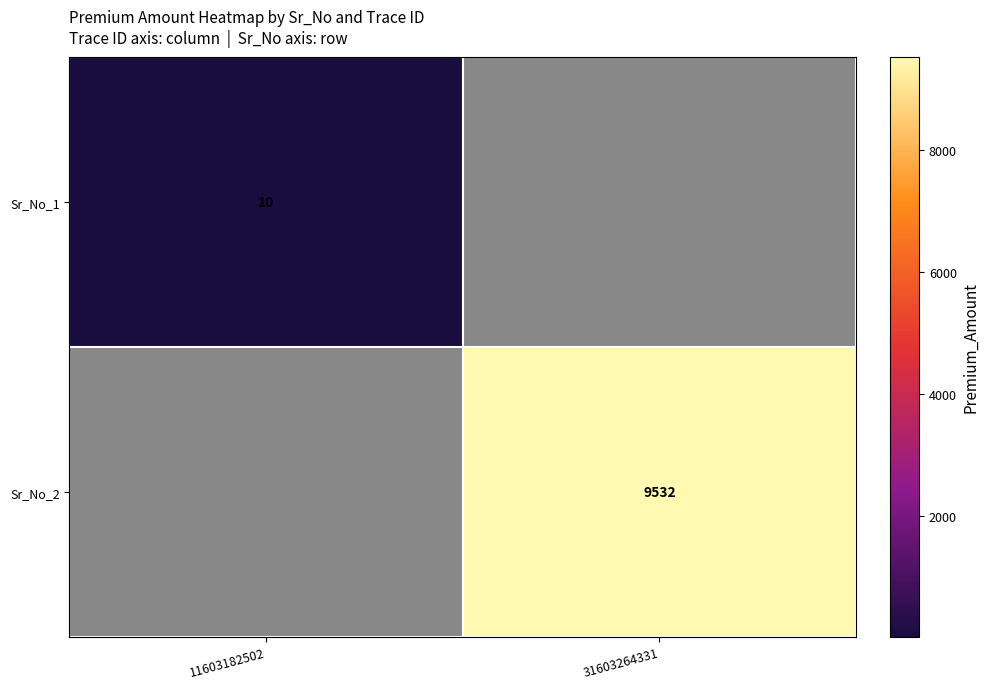

The Sr_No_2 series shows 9532 at 31603264331. True or false?

True